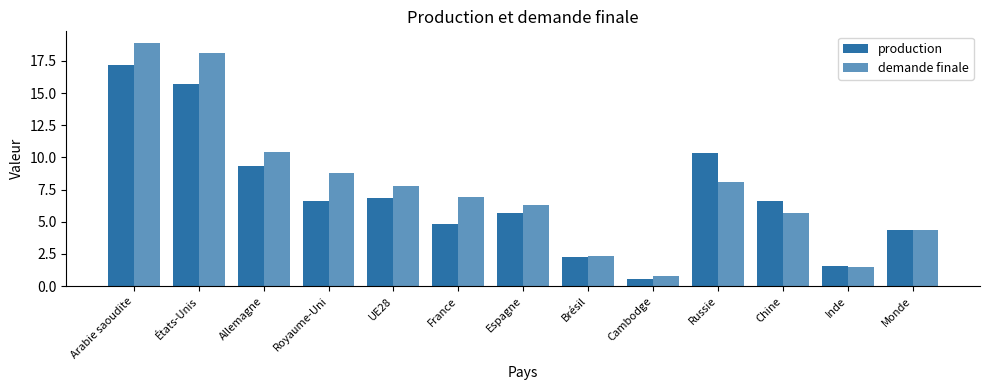

What is the minimum value shown in the chart?

0.6